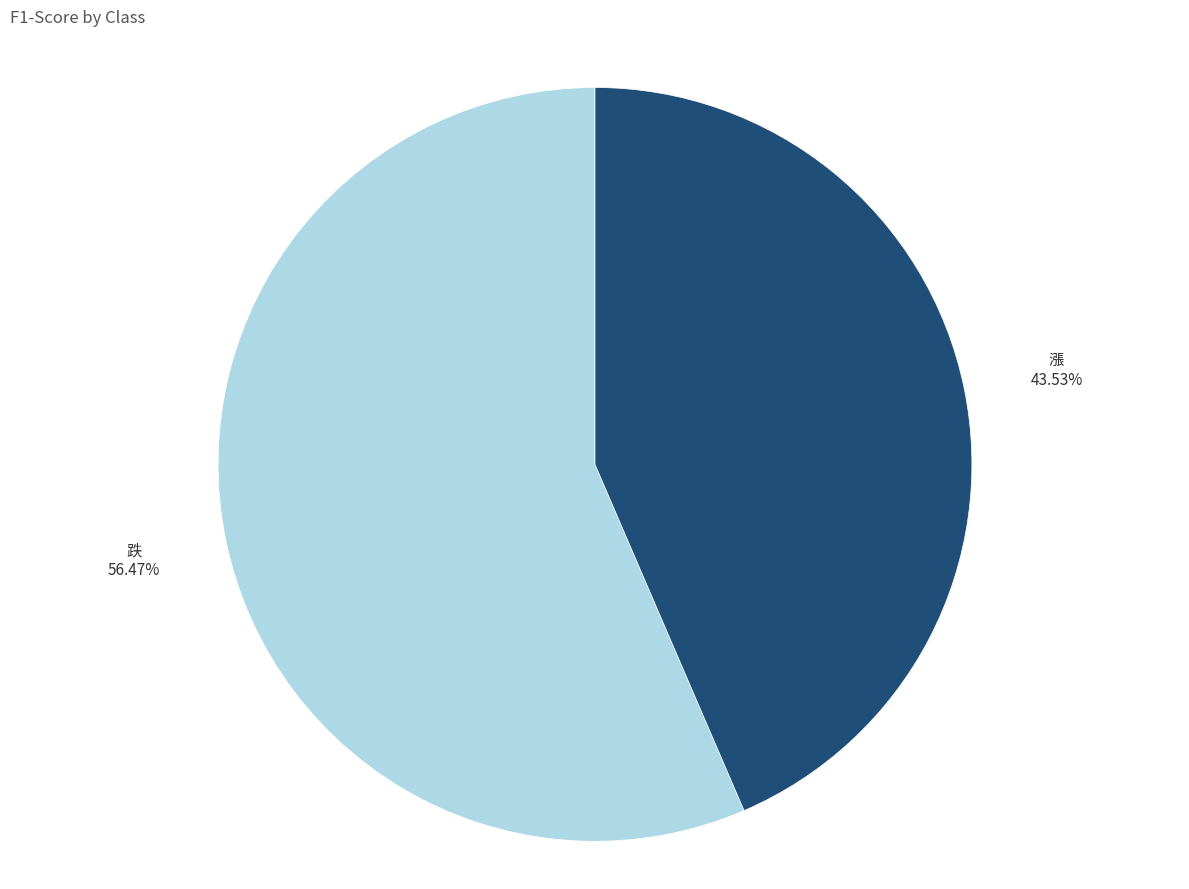

True or false: 跌 accounts for 62% of the total.

False